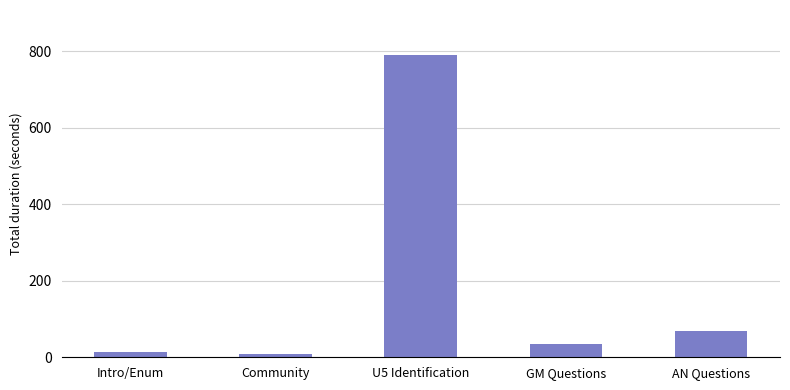

At which label does the data first exceed 36?

U5 Identification